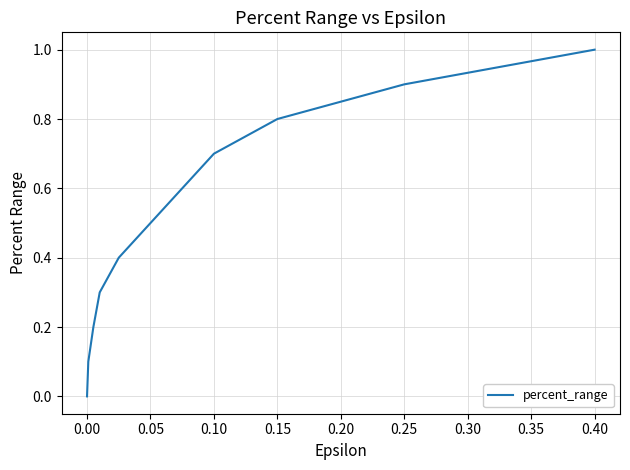

What is the difference between the maximum and minimum values?

1.0